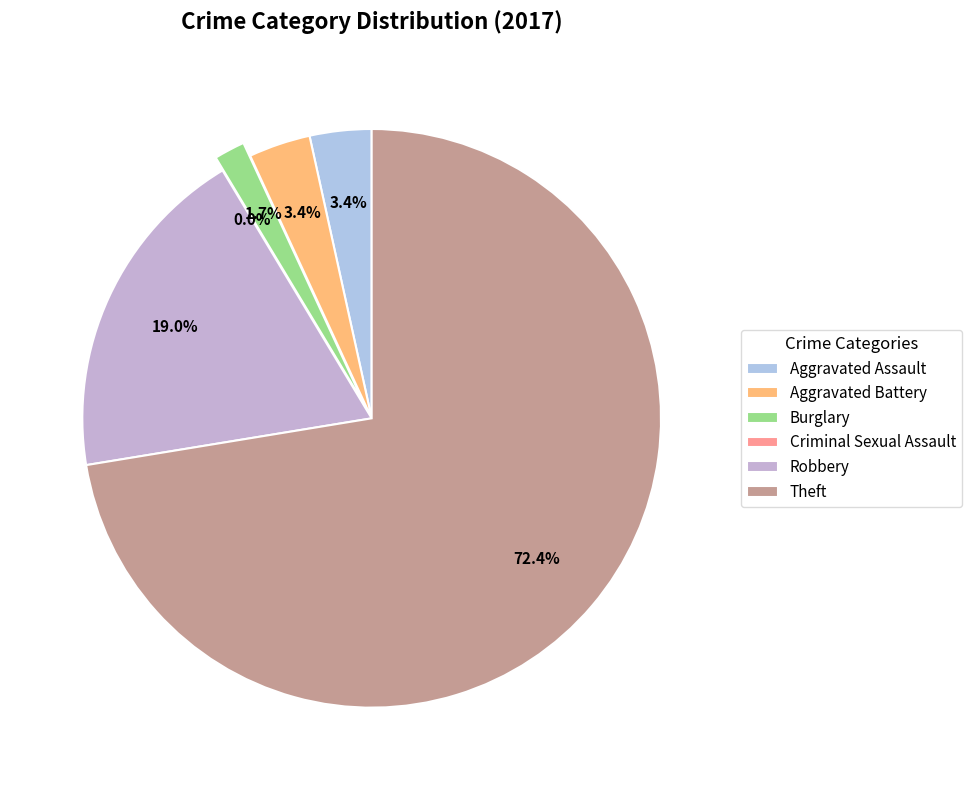

Which slice represents more than half of the pie?

Theft